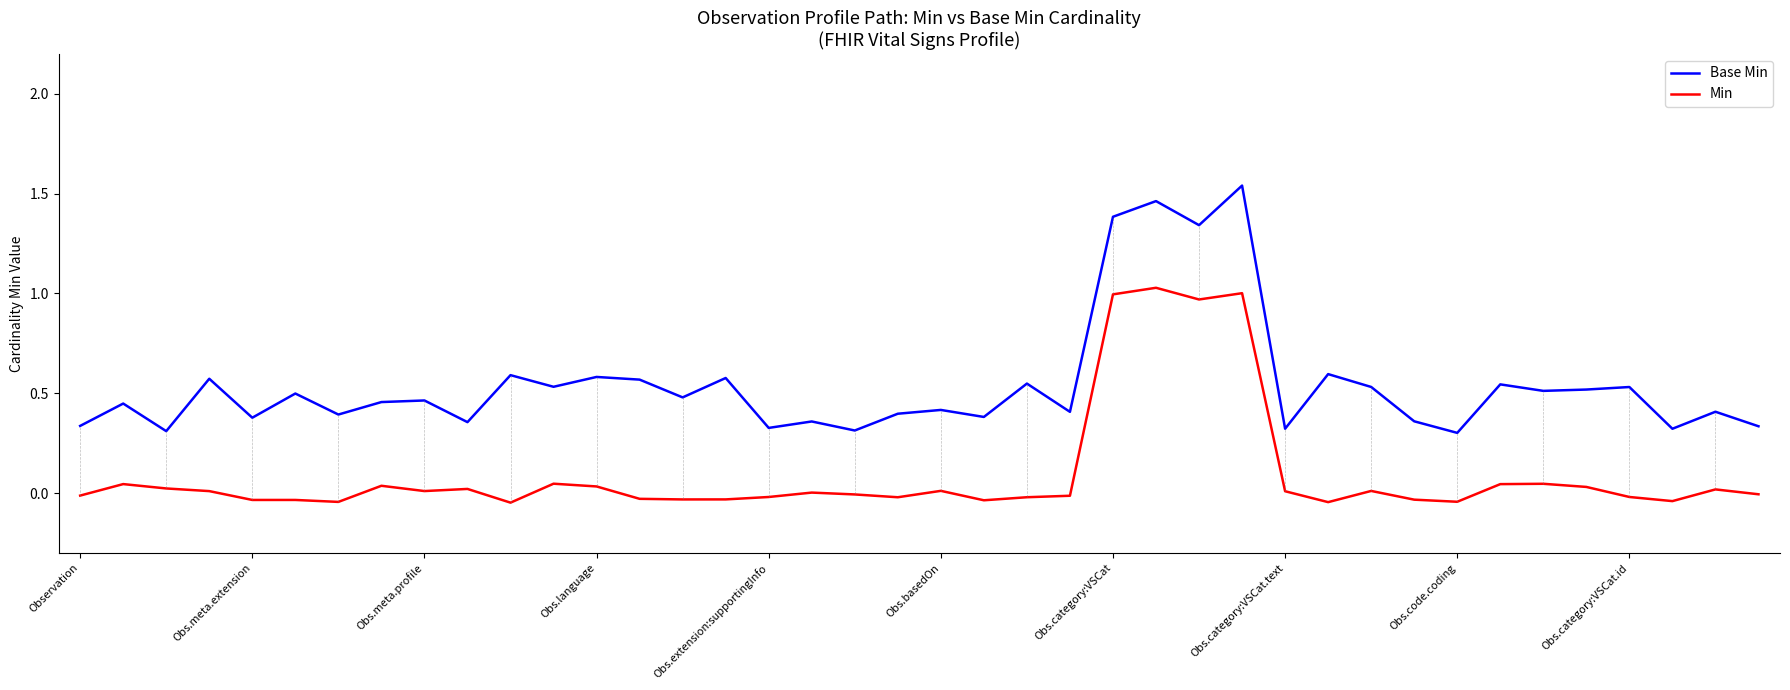

Which series has the largest total across all categories?

Base Min